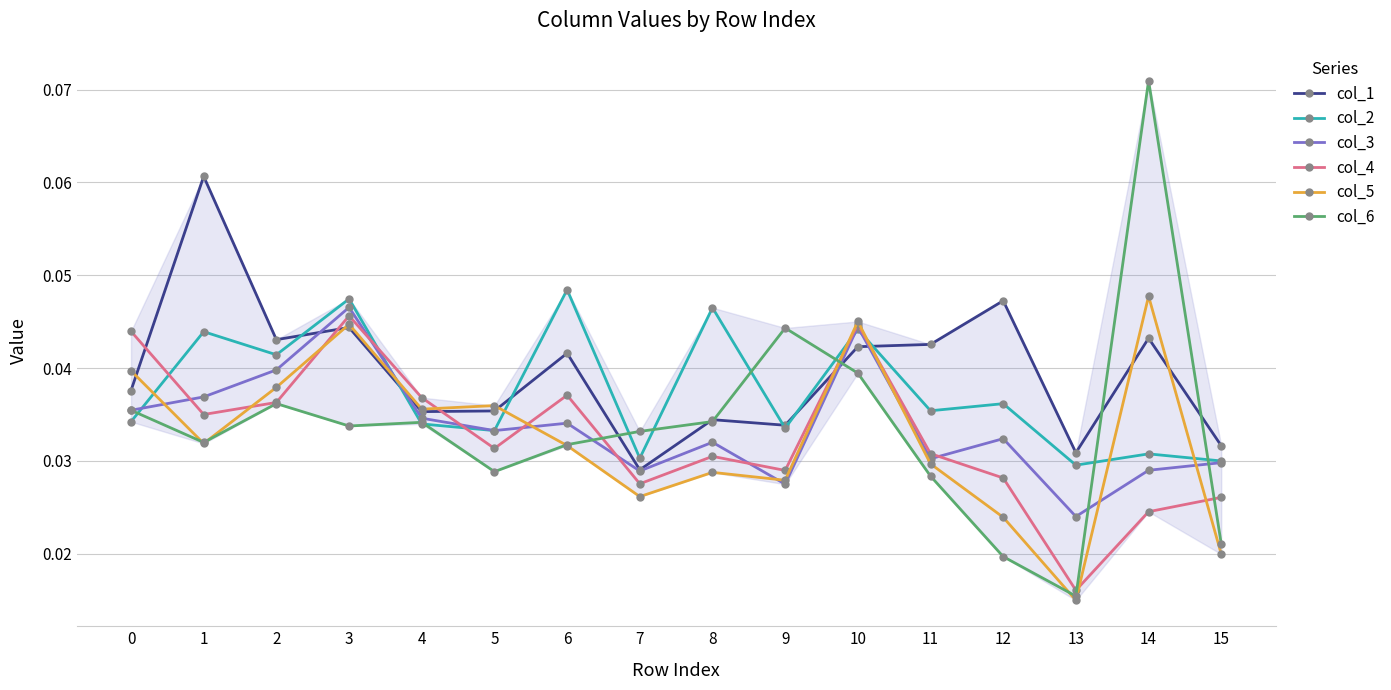

Rank the series at 14 from lowest to highest value.

col_4, col_3, col_2, col_1, col_5, col_6